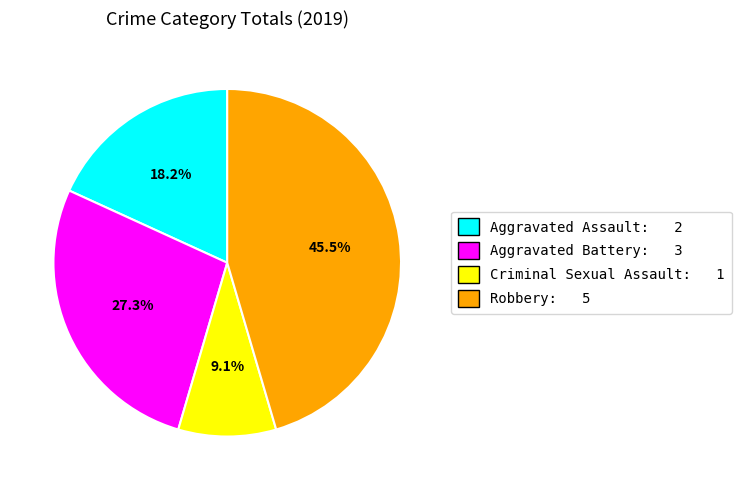

To the nearest percent, what is the combined percentage of Criminal Sexual Assault and Robbery?

55%